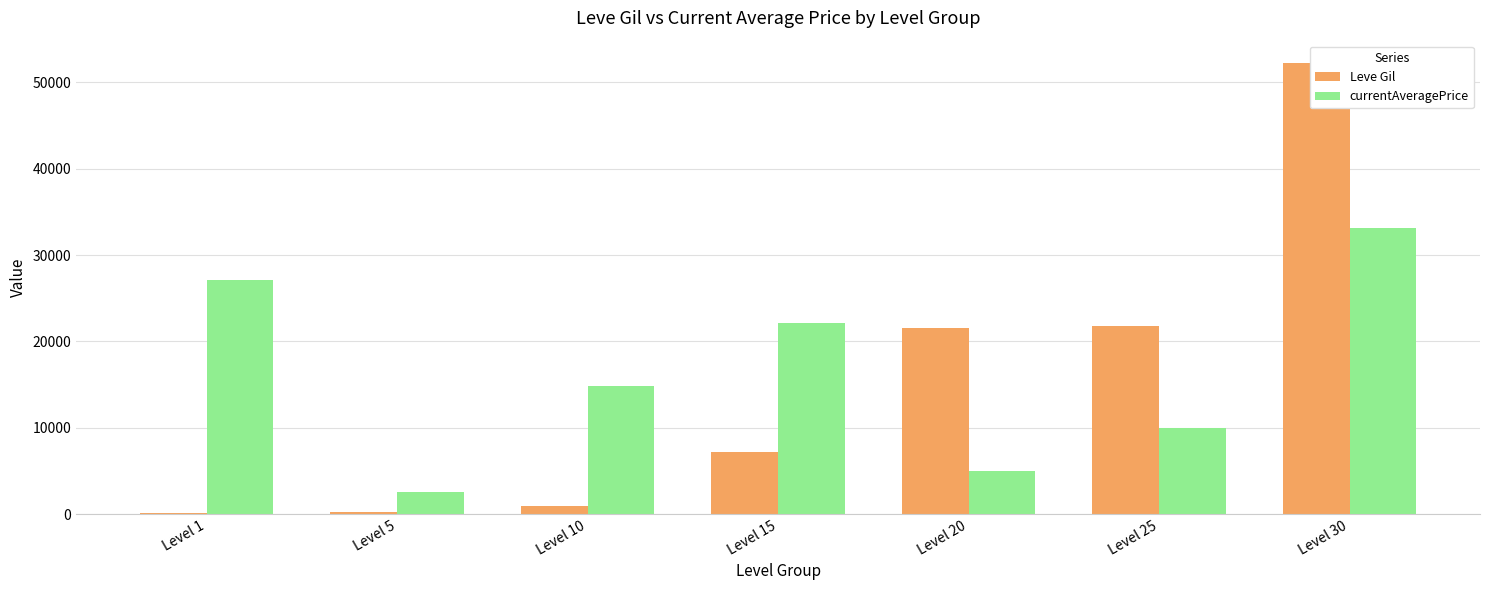

At how many categories does at least one series exceed 4624?

6